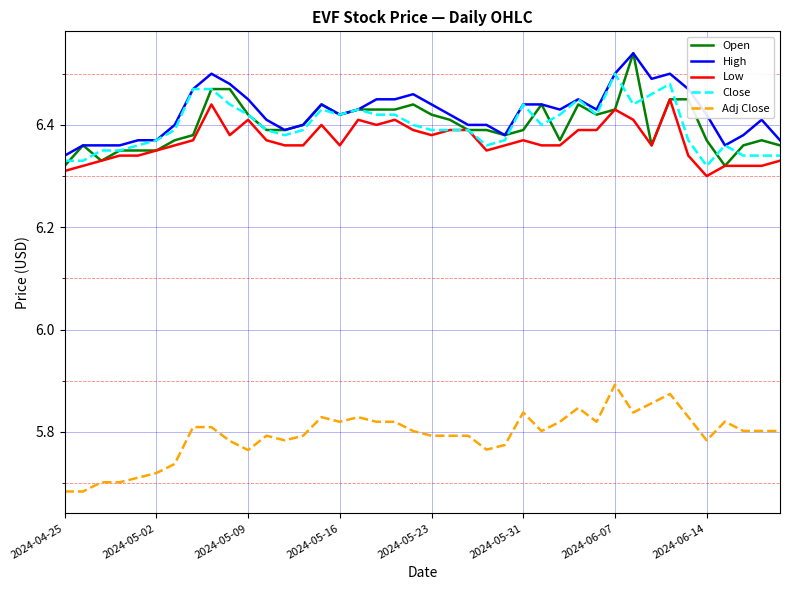

Which series has the largest total across all categories?

High